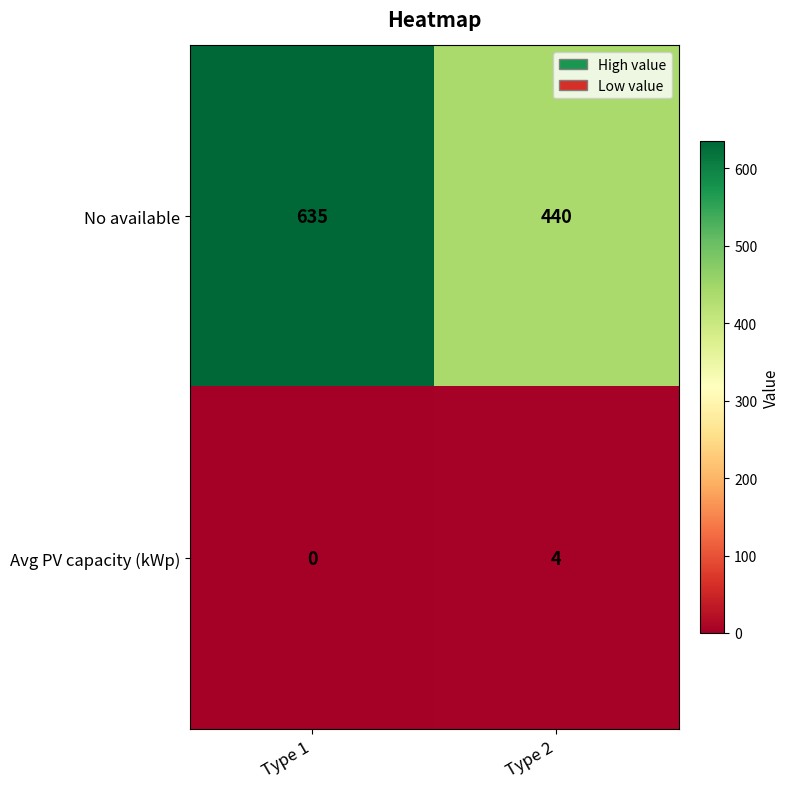

The value of No available at Type 1 is 635. True or false?

True